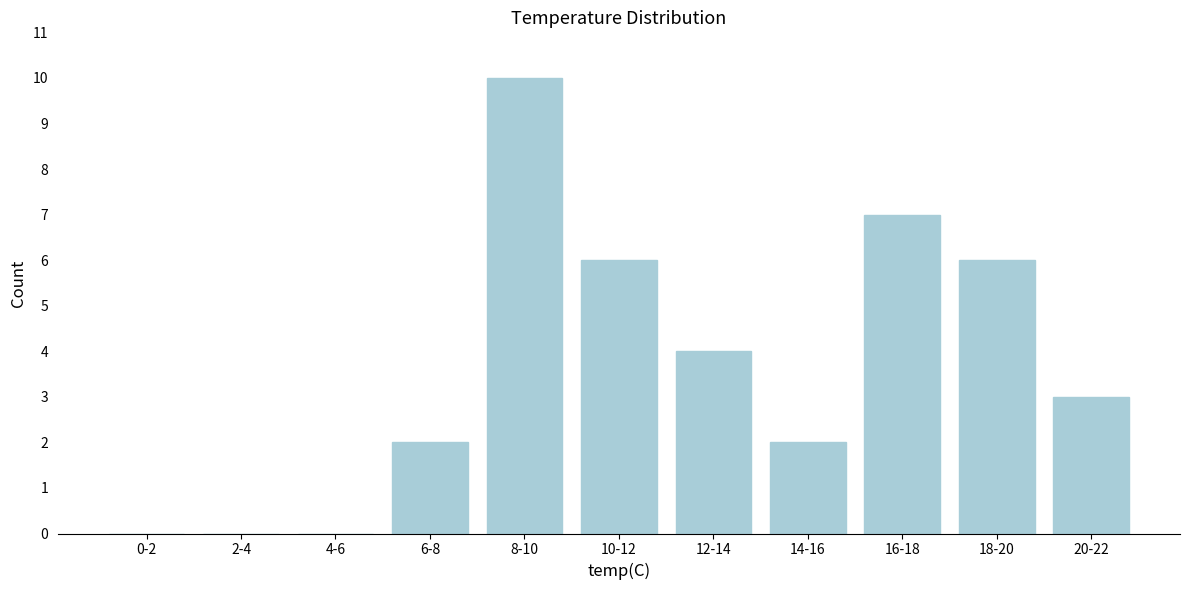

Reading right to left, transcribe all the data shown in this chart.

20-22=3	18-20=6	16-18=7	14-16=2	12-14=4	10-12=6	8-10=10	6-8=2	4-6=0	2-4=0	0-2=0